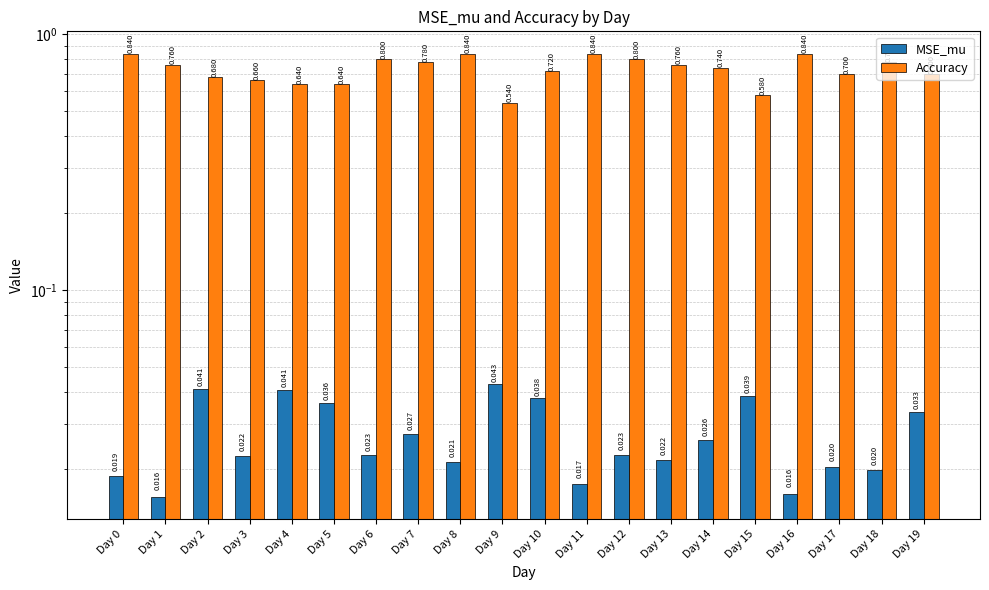

The value of MSE_mu at Day 6 is 0.0. True or false?

True